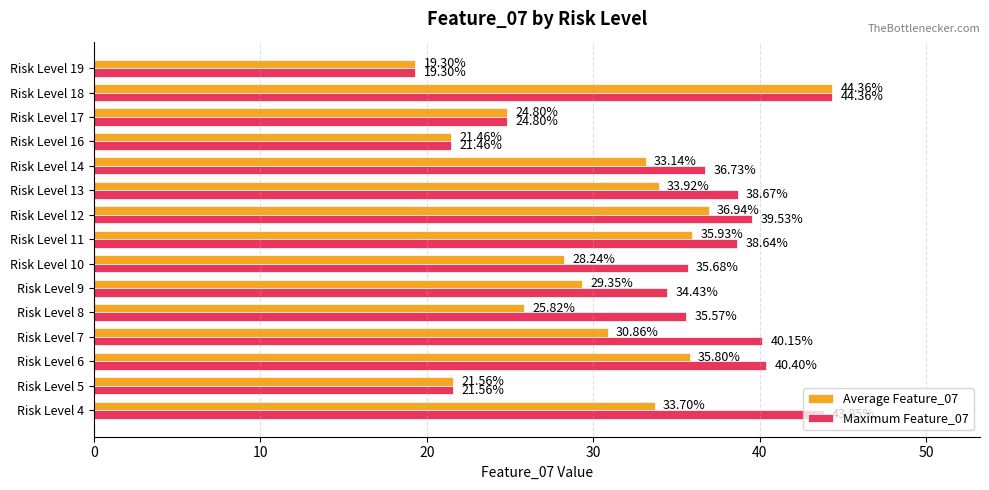

What is the difference between the maximum and minimum values in the Average Feature_07 series?

25.1